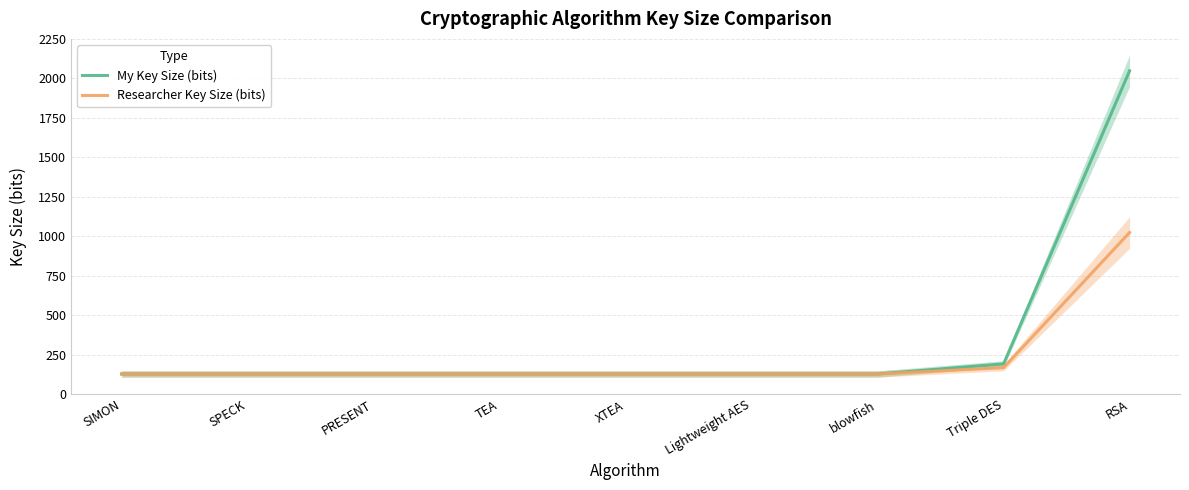

How many series are shown in this chart?

2